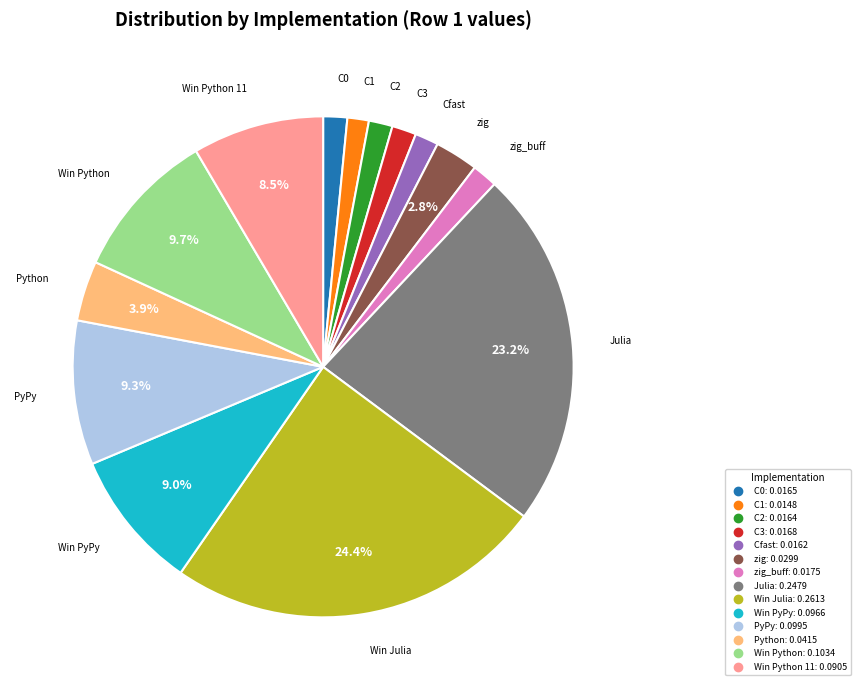

Count the number of slices in the pie.

14